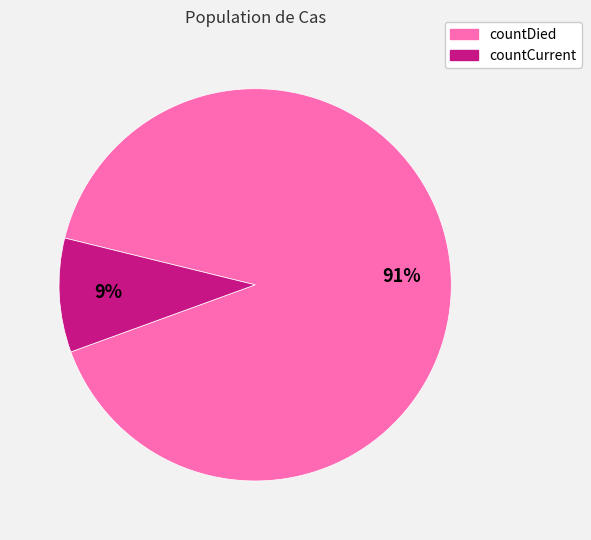

To the nearest percent, what percentage of the pie is countCurrent?

9%